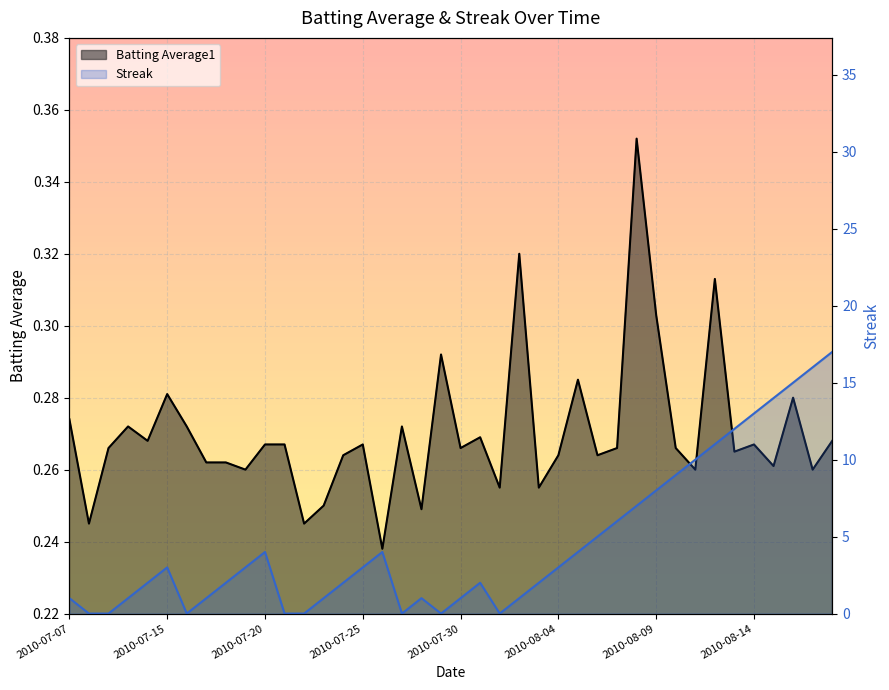

Which series has the largest total across all categories?

Streak